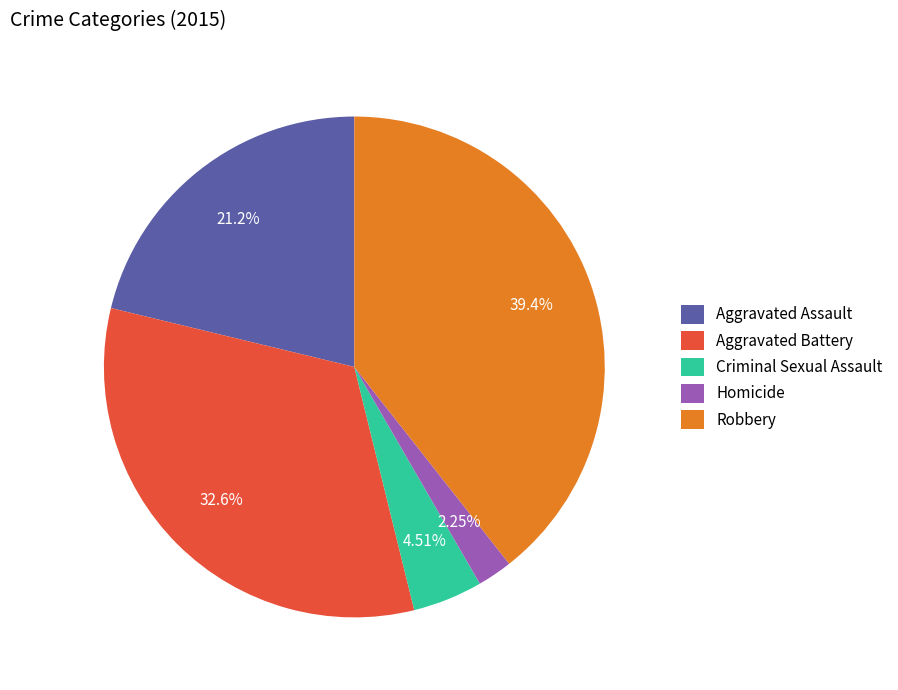

Does Aggravated Battery account for over 50% of the chart?

No